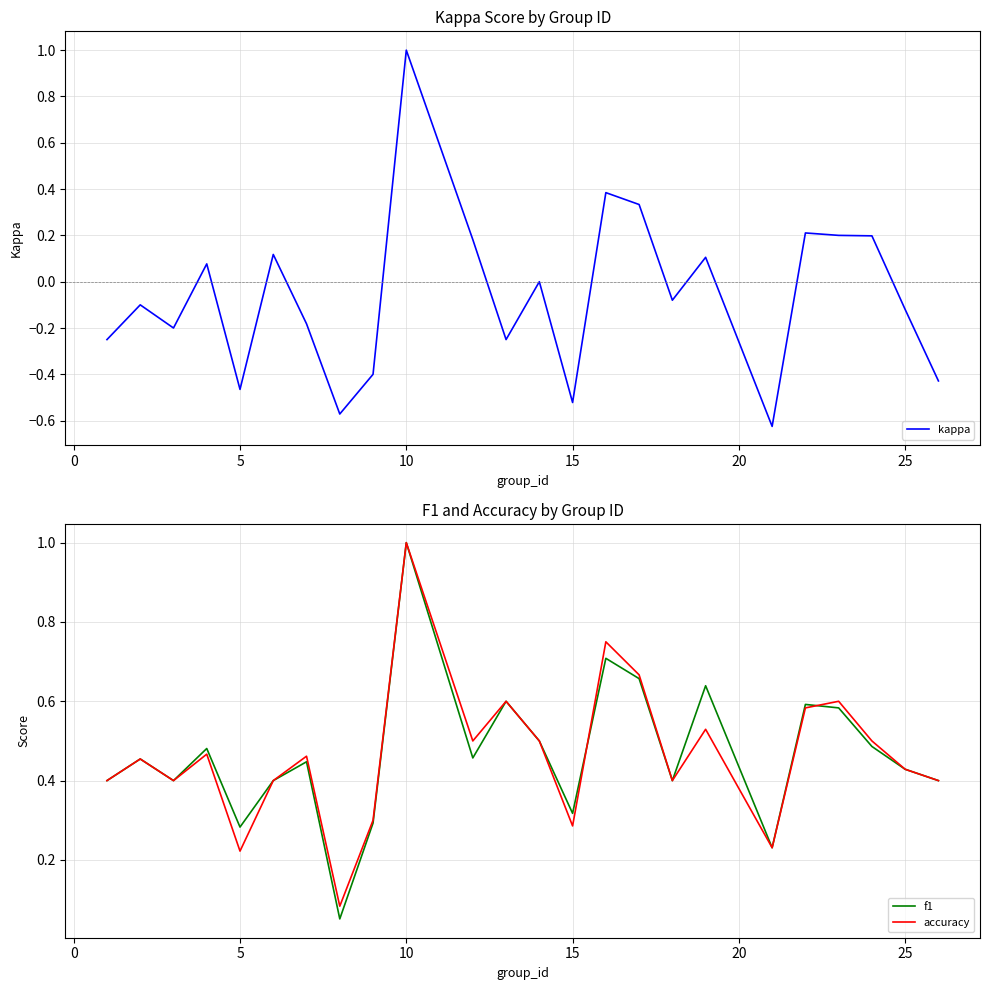

At which label does kappa reach its peak?

10